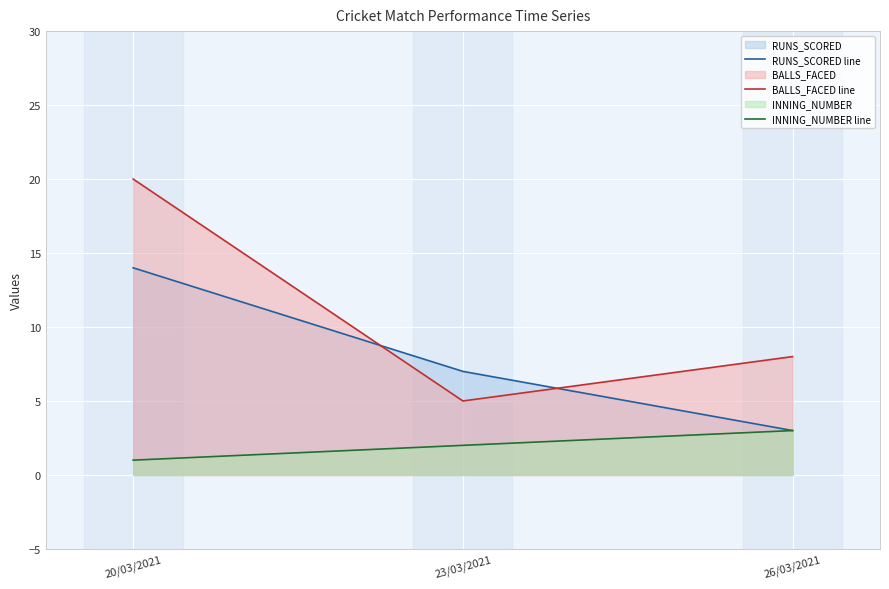

How many values in the BALLS_FACED line series exceed 8?

1